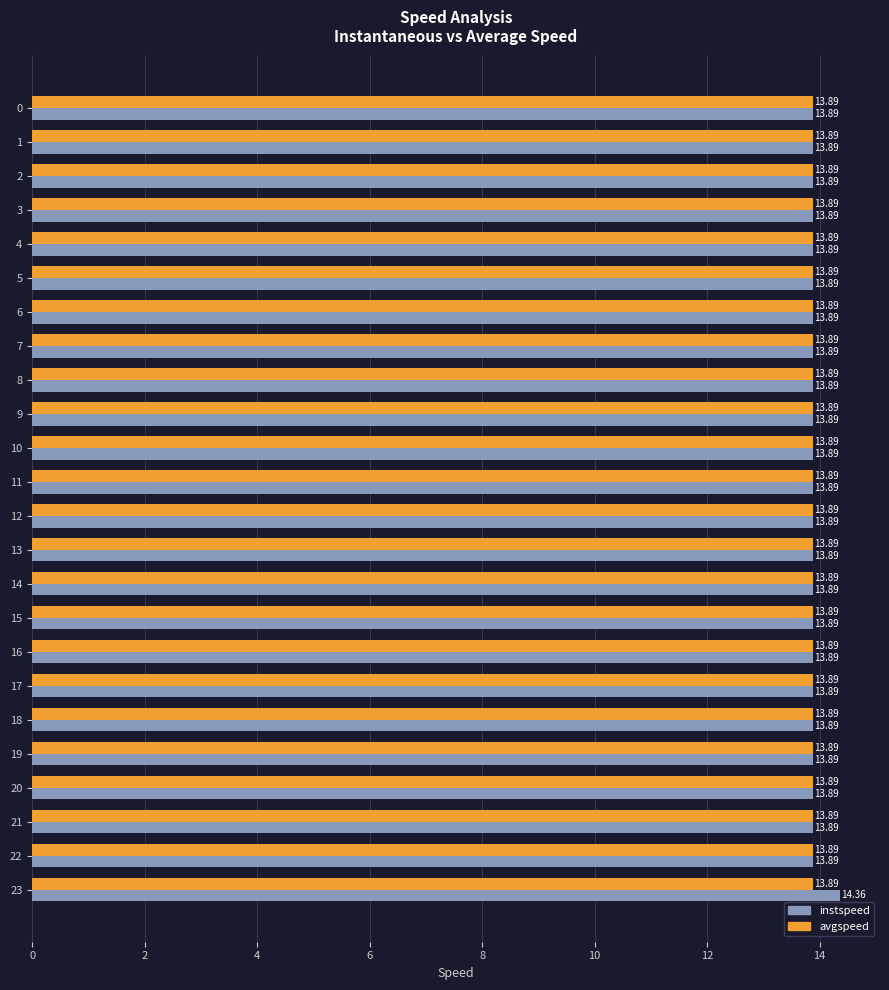

Rank the series by their maximum value, from lowest to highest.

avgspeed, instspeed